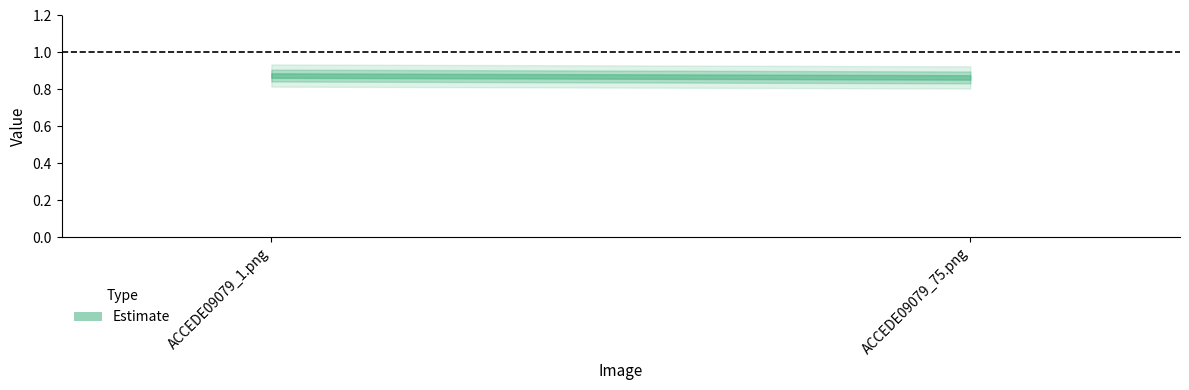

What is the smallest value displayed?

0.9